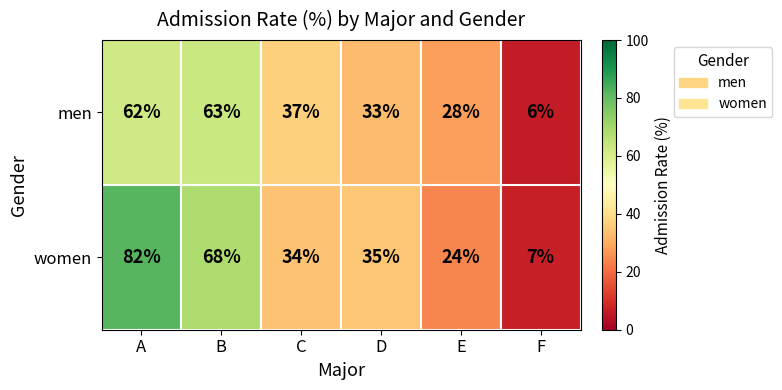

Reading left to right, extract all data points from this chart.

men: A=62	B=63	C=37	D=33	E=28	F=6
women: A=82	B=68	C=34	D=35	E=24	F=7